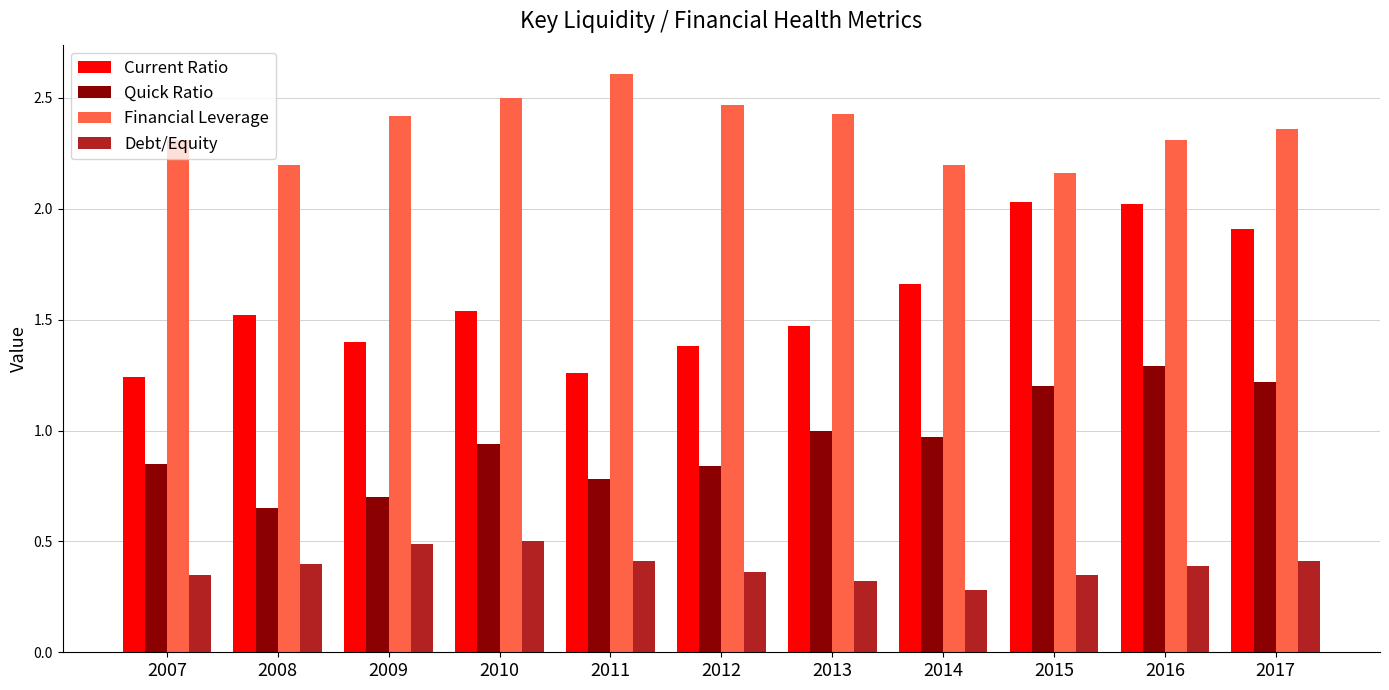

Rank the series at 2009 from lowest to highest value.

Debt/Equity, Quick Ratio, Current Ratio, Financial Leverage